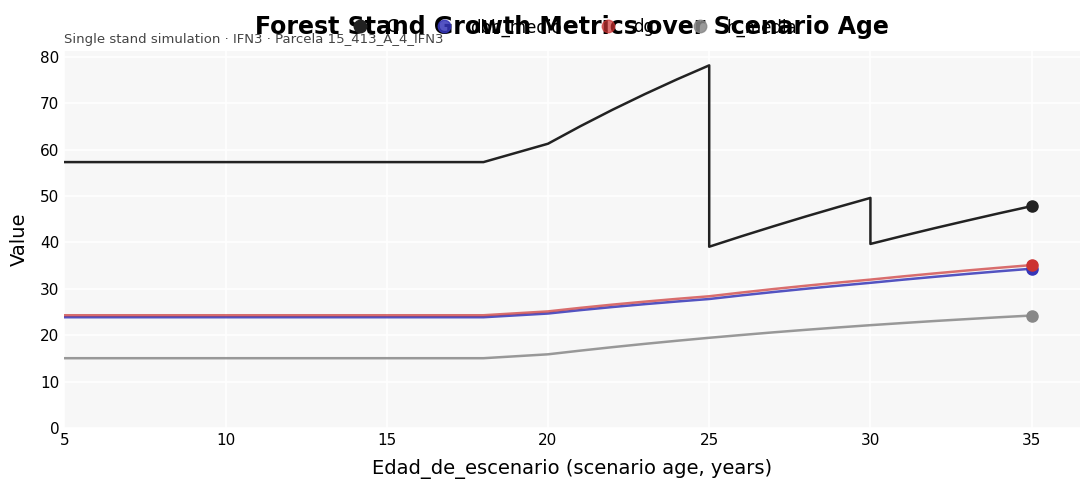

How many data points in dbh_medio are above 25?

17